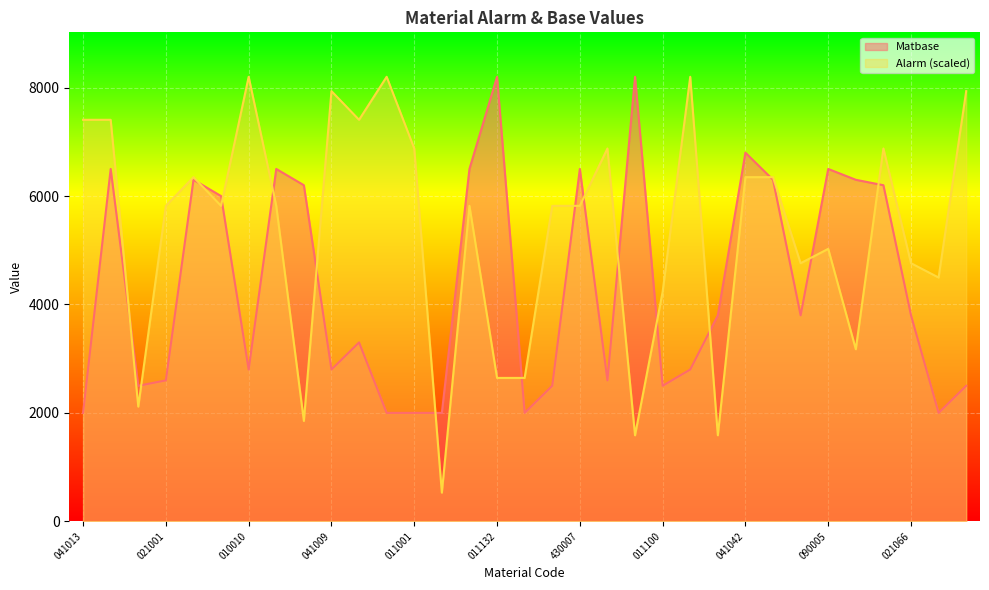

How many lines are shown in the chart?

2